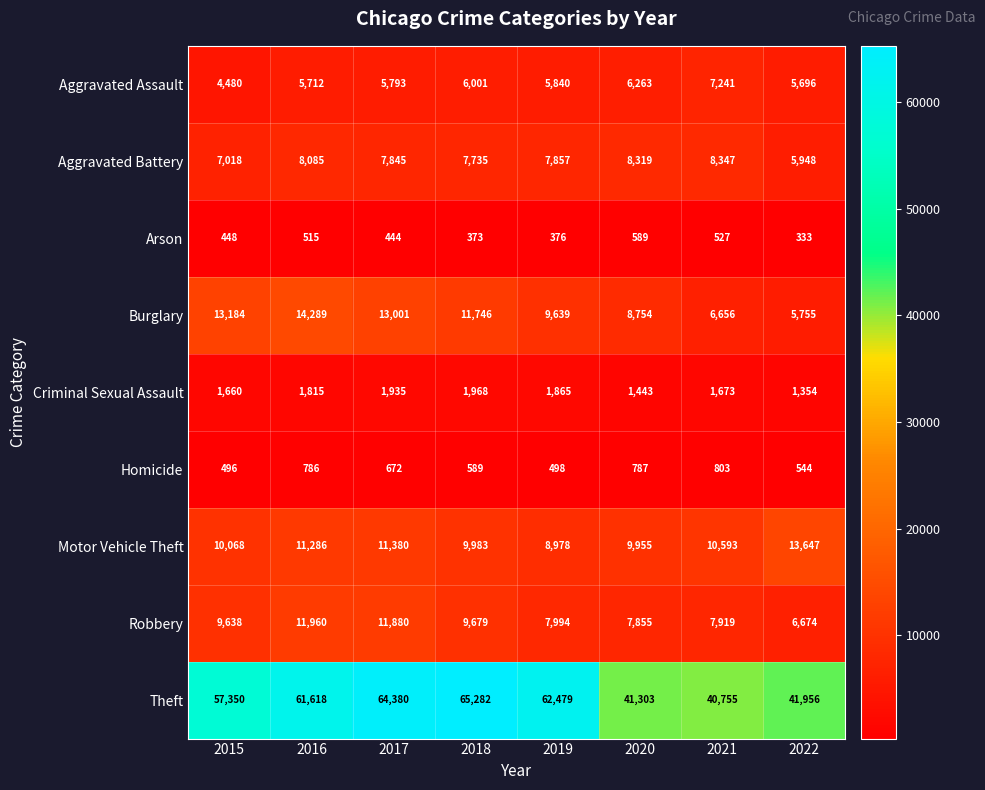

Is it true that Motor Vehicle Theft equals 10593 at 2021?

True